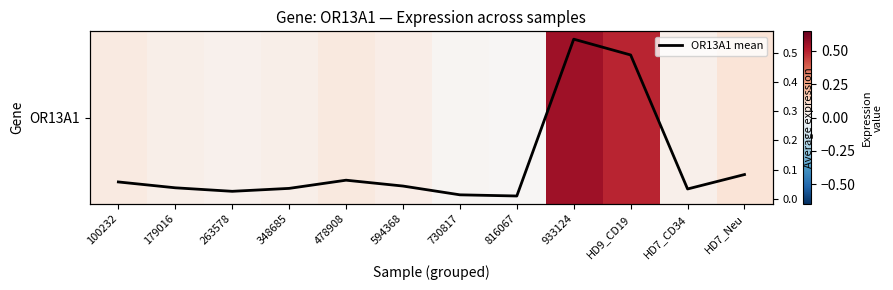

Is it true that OR13A1 mean equals 0.0 at HD7_CD34?

False